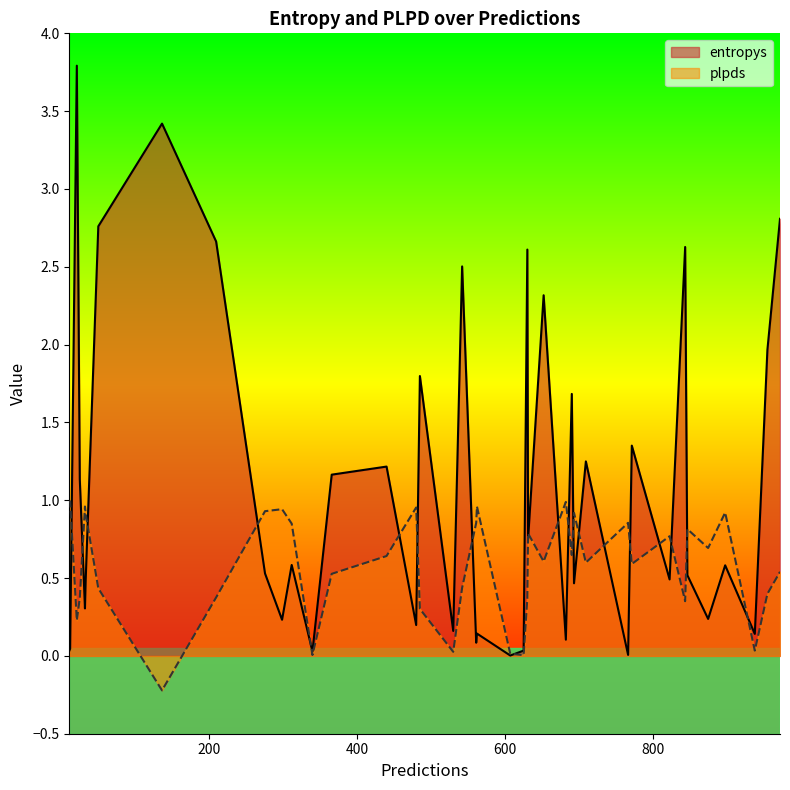

After their last crossing, which series has the higher values: plpds or entropys?

entropys